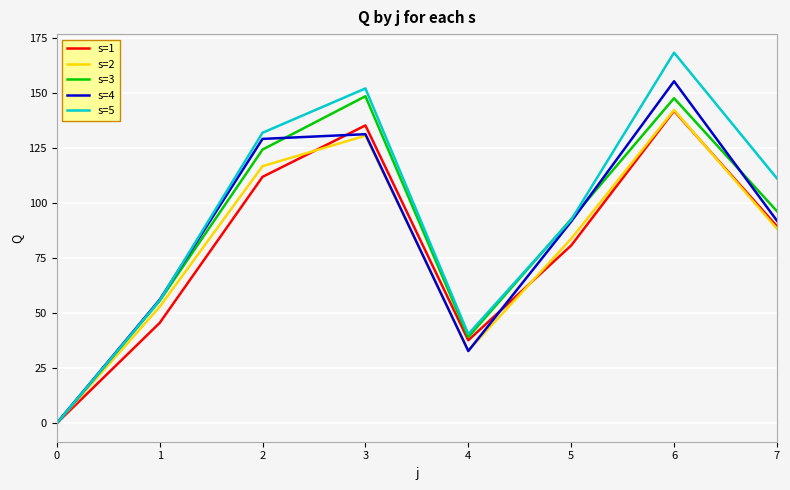

How many interior local valleys does the s=1 series have?

1